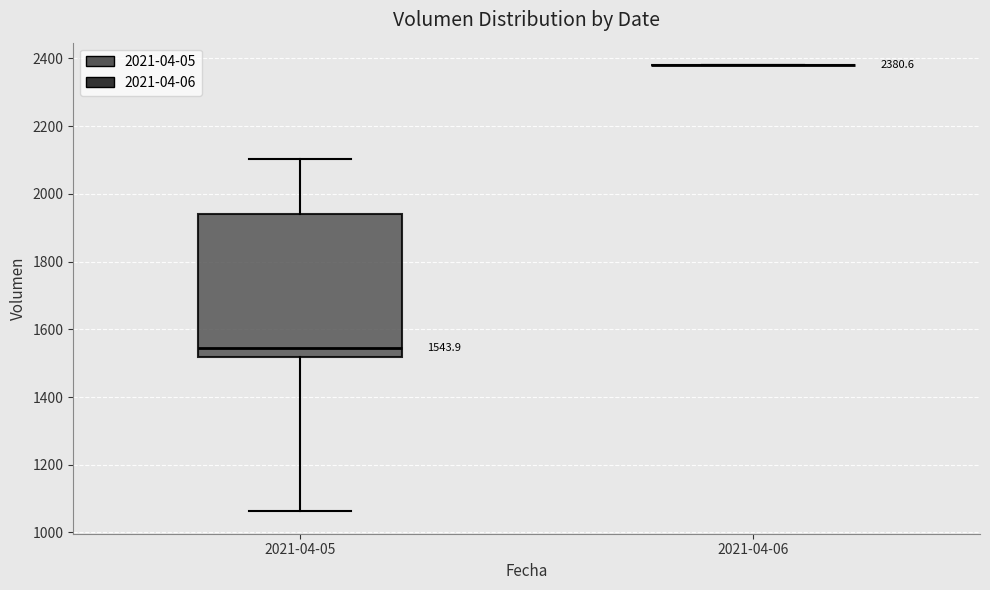

Which box is the tallest, from its lower edge to its upper edge?

2021-04-05